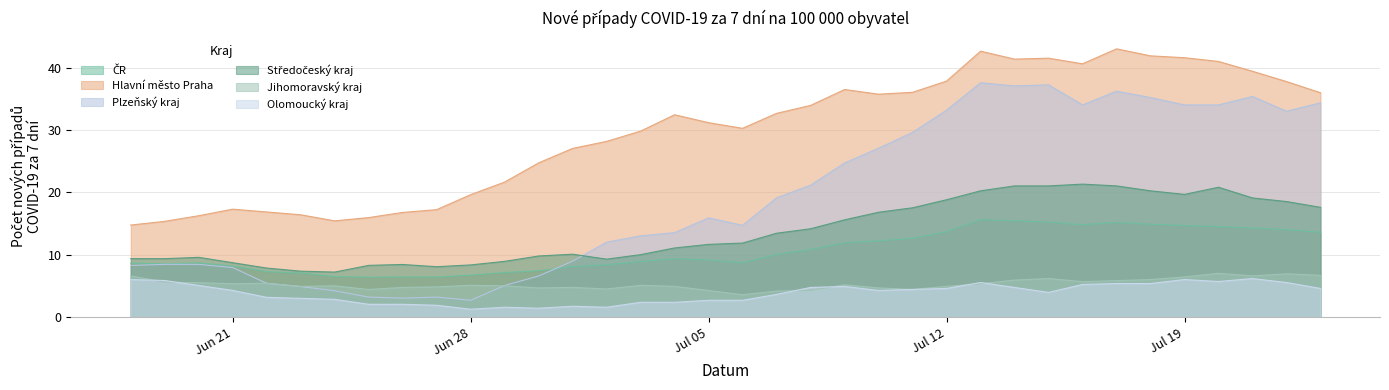

Is it true that Hlavní město Praha equals 12.1 at 09.07.2021?

False